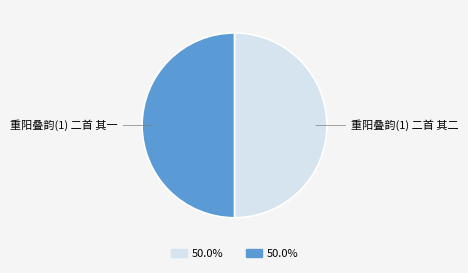

Combined, do 重阳叠韵(1) 二首 其一 and 重阳叠韵(1) 二首 其二 account for over 50%?

Yes